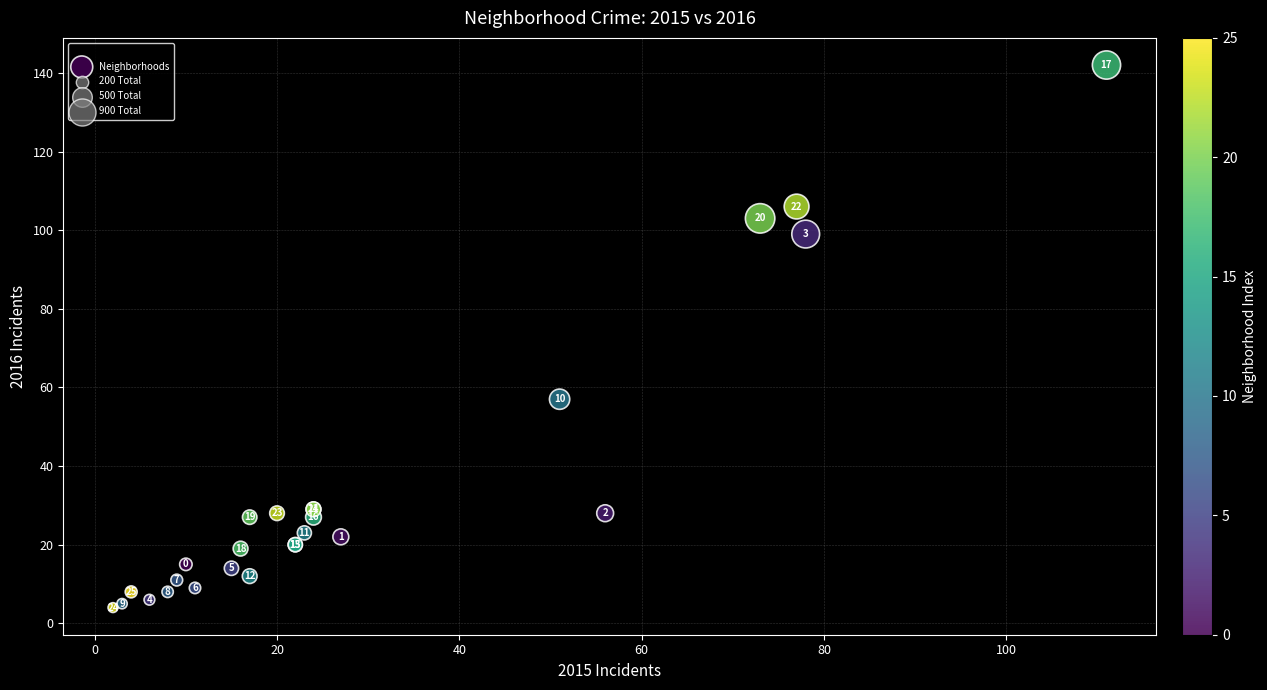

What Y value in the scatter plot is closest to 73?

57